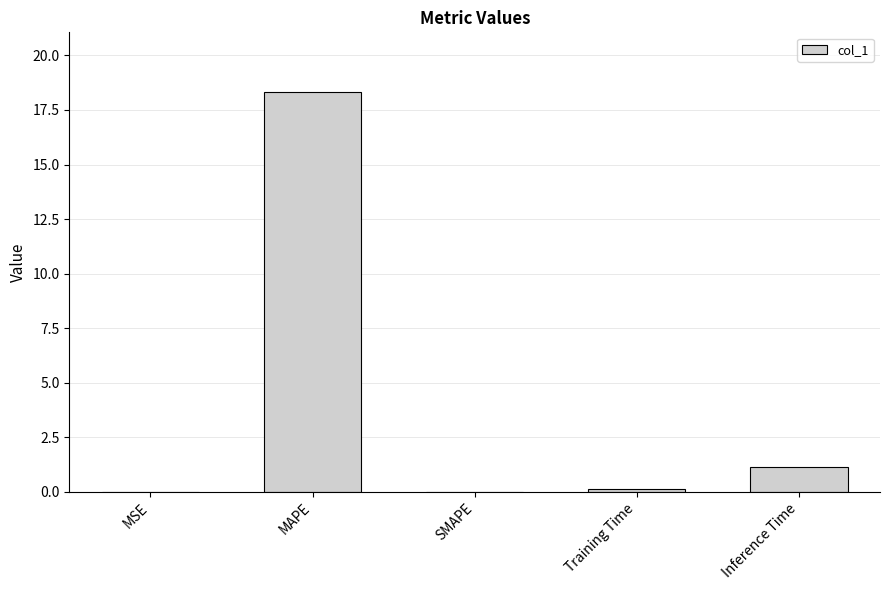

Does the chart contain stacked bars?

No